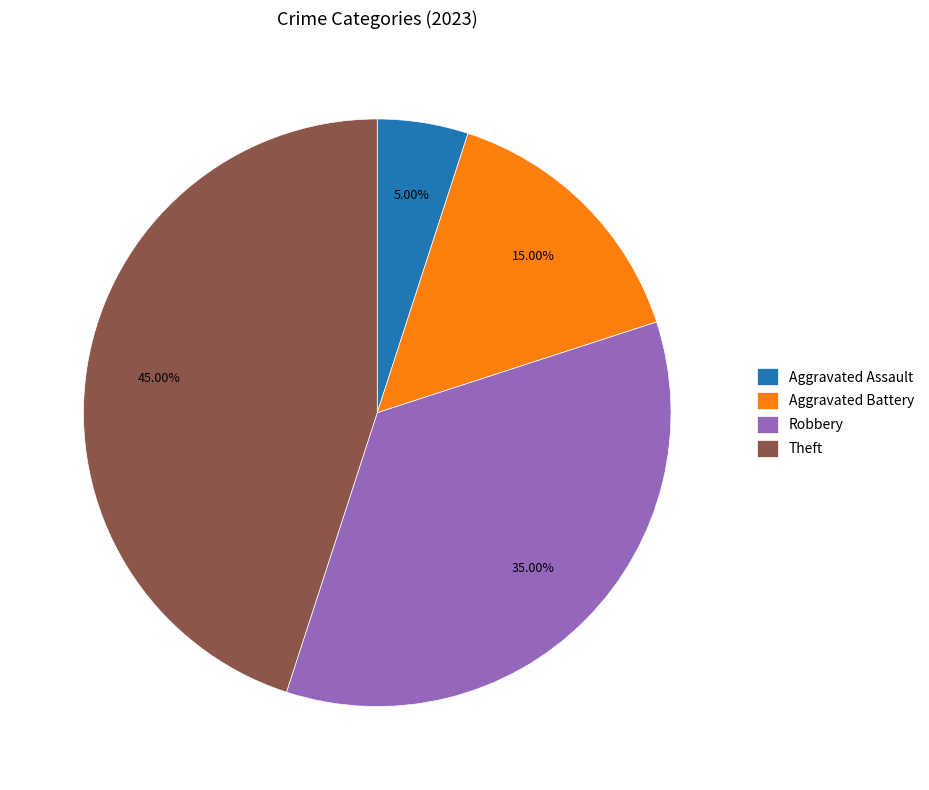

Rank the categories by value from highest to lowest.

Theft, Robbery, Aggravated Battery, Aggravated Assault